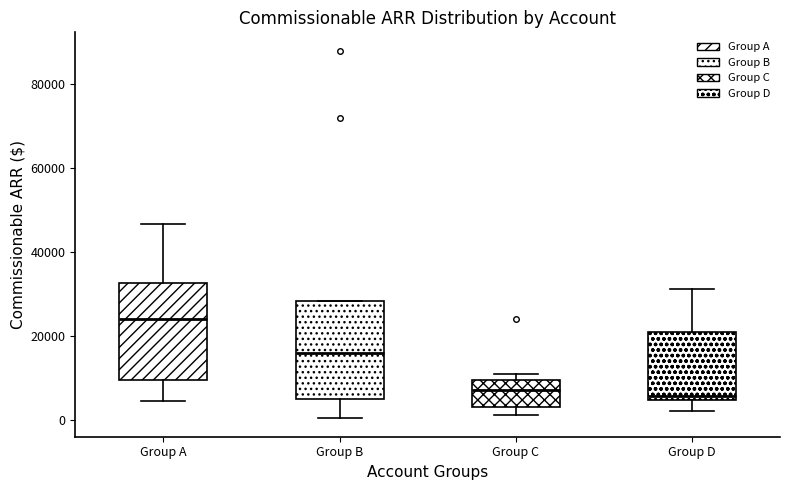

Reading left to right, read every box against the y-axis: the position of its median line, the range the box covers, and the ends of its whiskers. The values are not printed on the chart, so give them approximately, as read against the axis.

Group A: median 24000, box 10000 to 32000, whiskers 4000 to 46000
Group B: median 16000, box 6000 to 28000, whiskers 0 to 28000
Group C: median 8000, box 4000 to 10000, whiskers 2000 to 12000
Group D: median 6000, box 4000 to 22000, whiskers 2000 to 32000